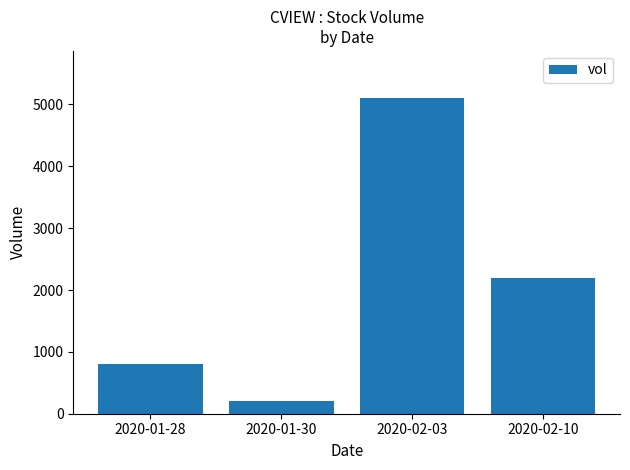

Reading right to left, extract all data points from this chart.

2020-02-10=2200	2020-02-03=5100	2020-01-30=200	2020-01-28=800